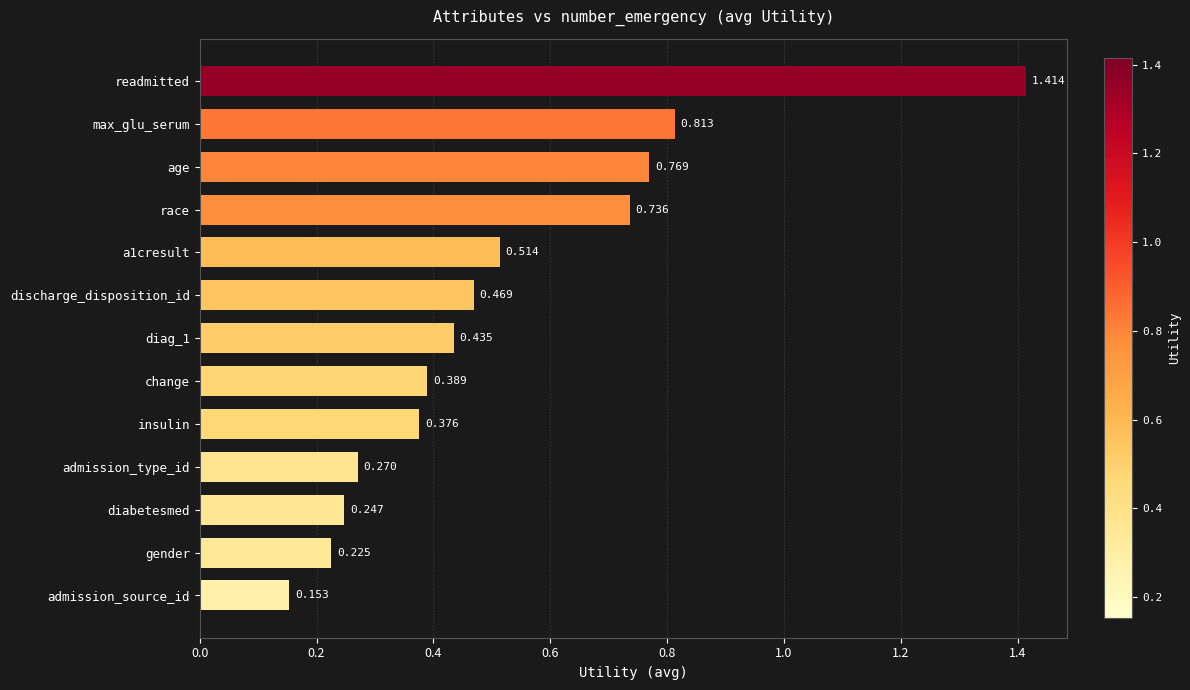

What is the label of the 1st bar from the bottom?

admission_source_id